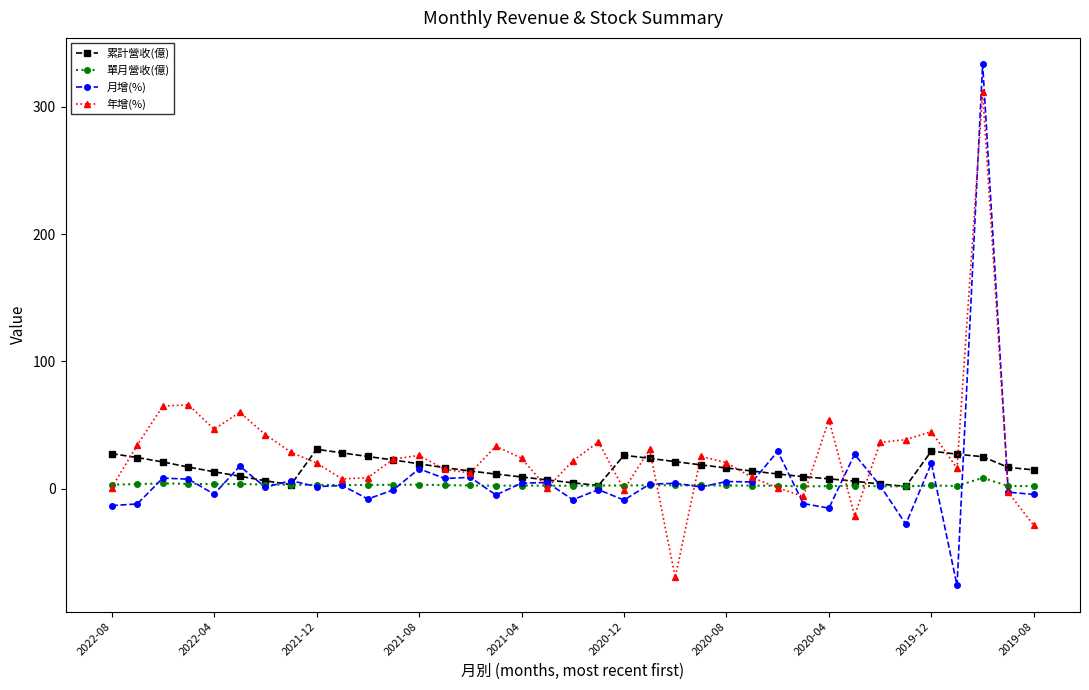

Rank the series by their maximum value, from lowest to highest.

單月營收(億), 累計營收(億), 年增(%), 月增(%)